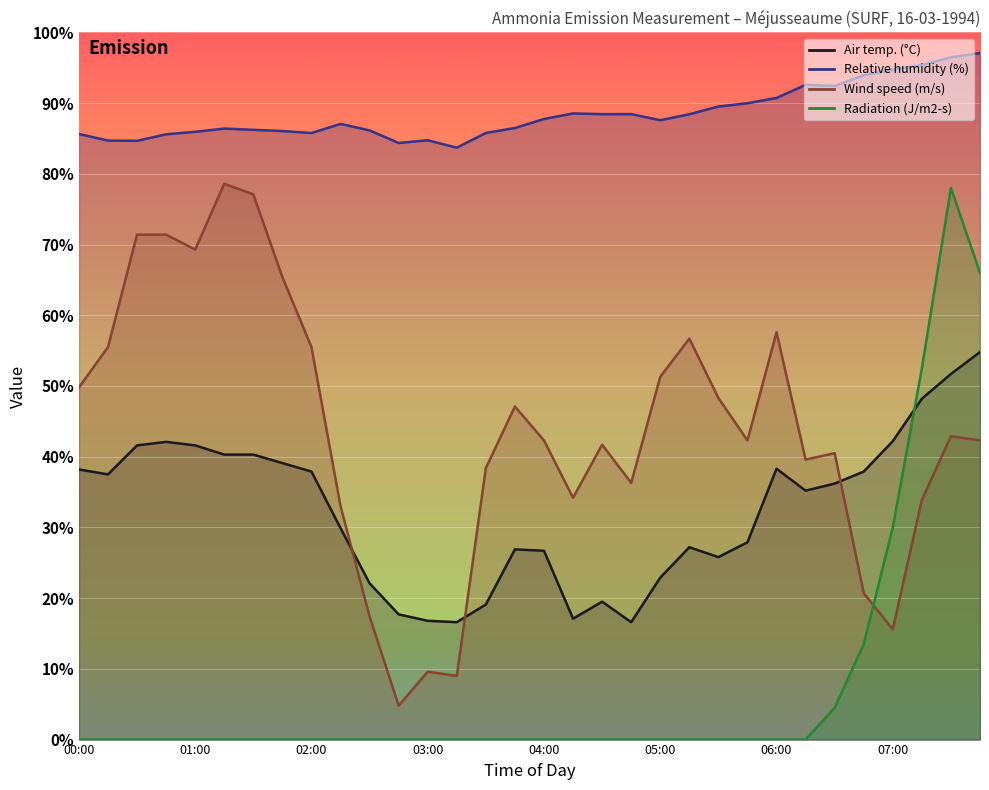

Between which two adjacent categories do Air temp. (°C) and Radiation (J/m2-s) first intersect?

07:00 and 07:15